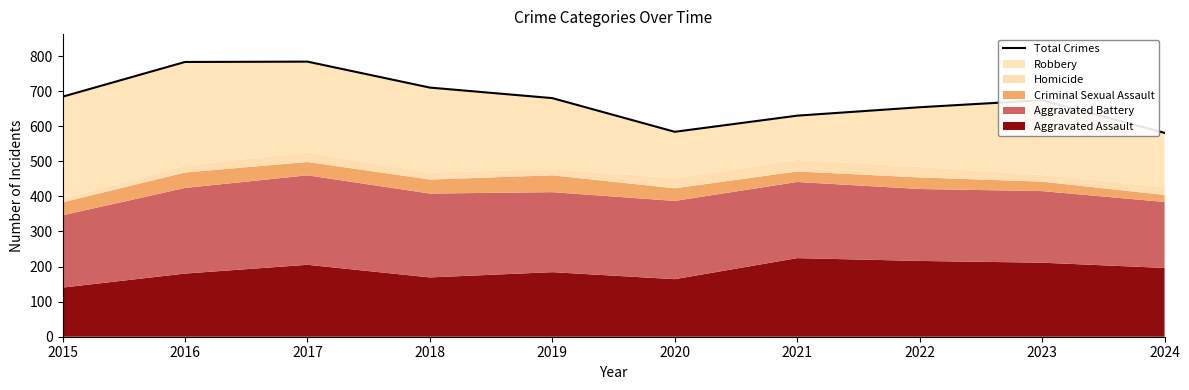

Rank the categories by value from highest to lowest.

2017, 2016, 2018, 2015, 2019, 2023, 2022, 2021, 2020, 2024